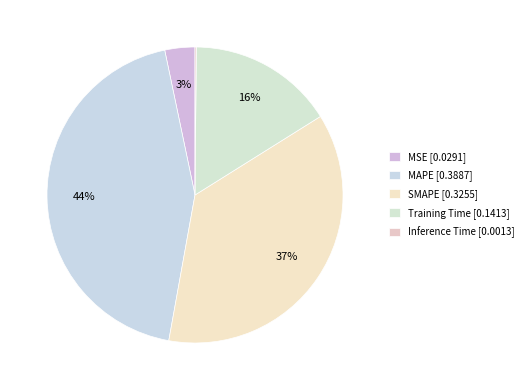

What is the total percentage of Training Time and SMAPE?

52.7%